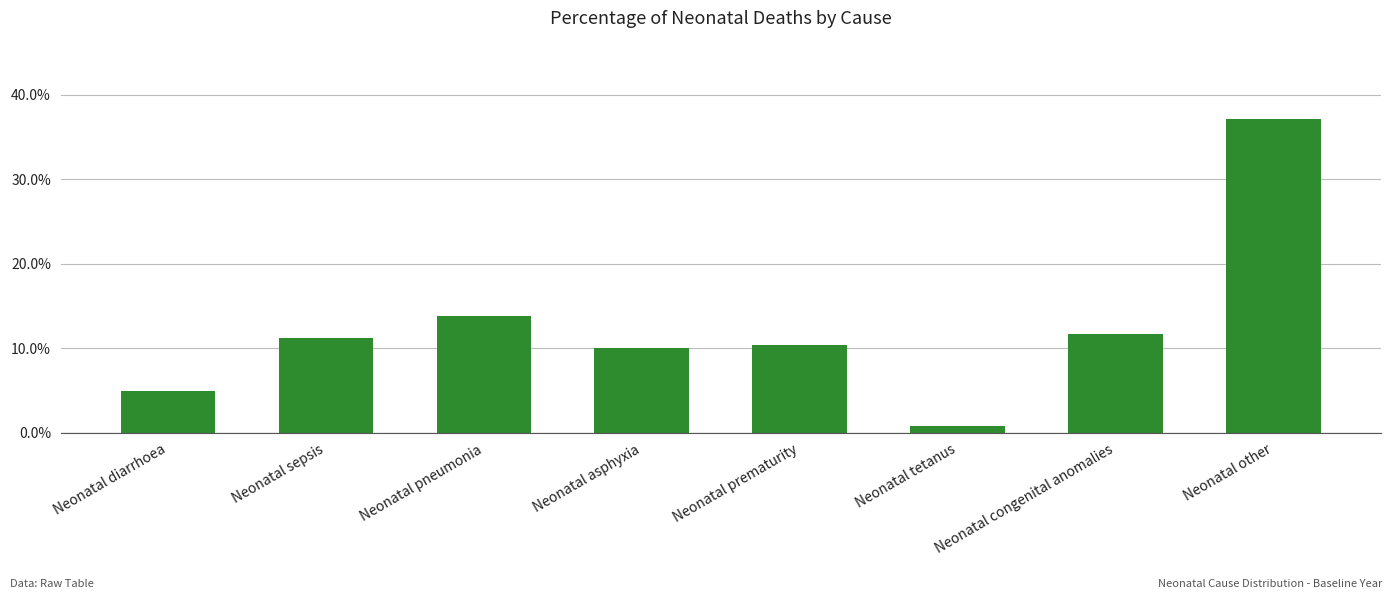

Does the chart contain any negative values?

No